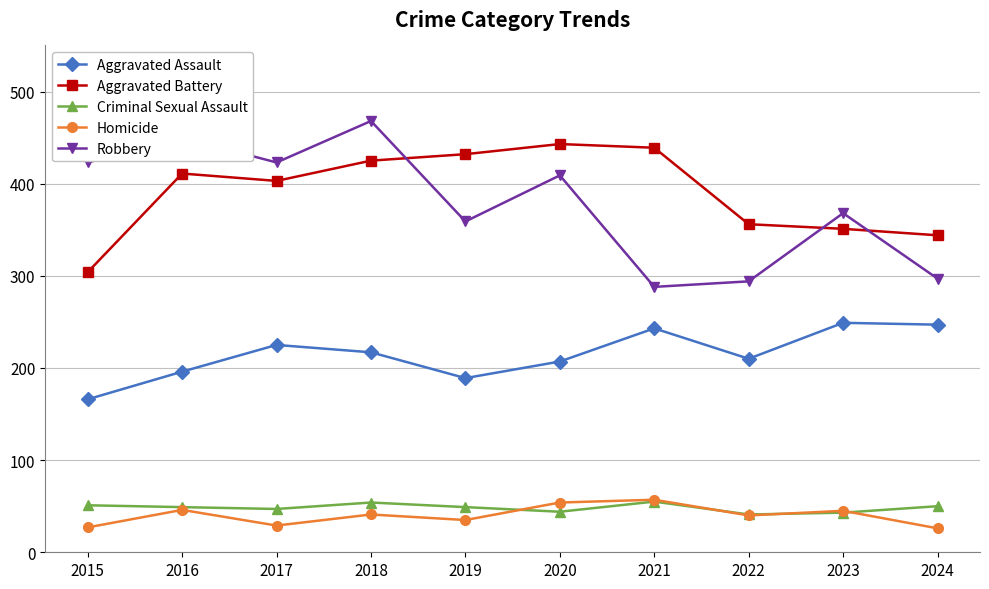

In Homicide, how many points are higher than both neighbors (excluding endpoints)?

4